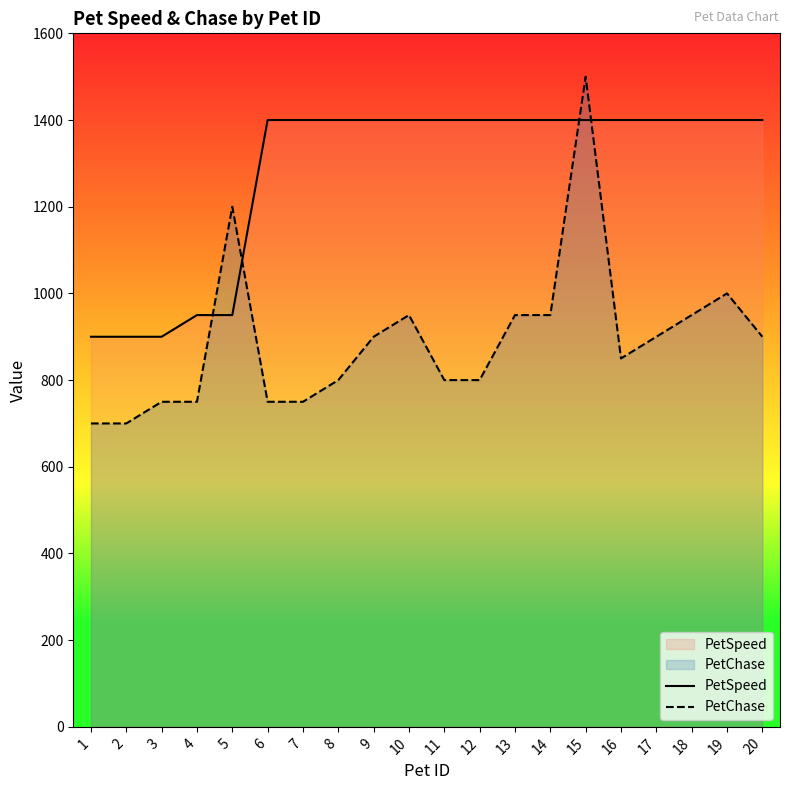

What is the difference between the PetChase values at 8 and 19?

200